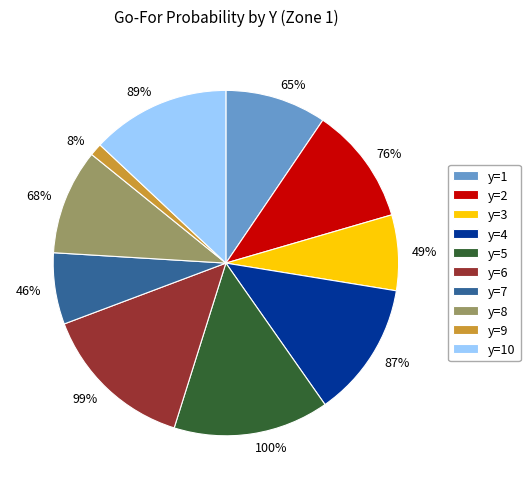

What is the largest slice in the pie chart?

y=5